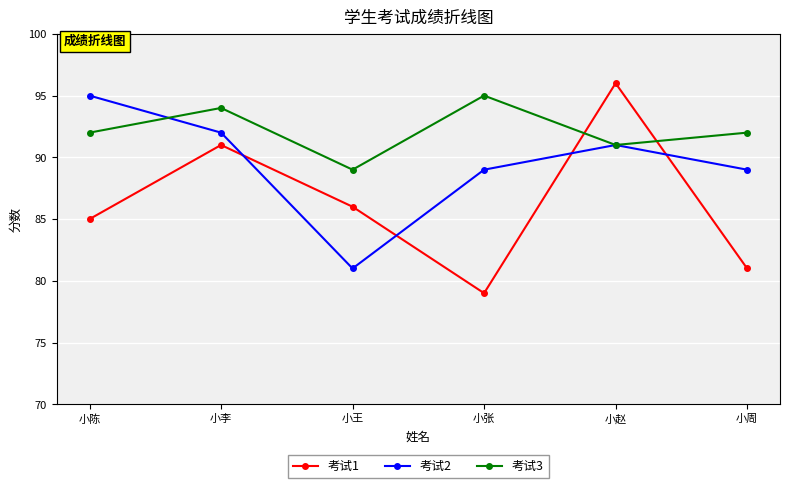

What is the highest value of the 考试2 series?

95